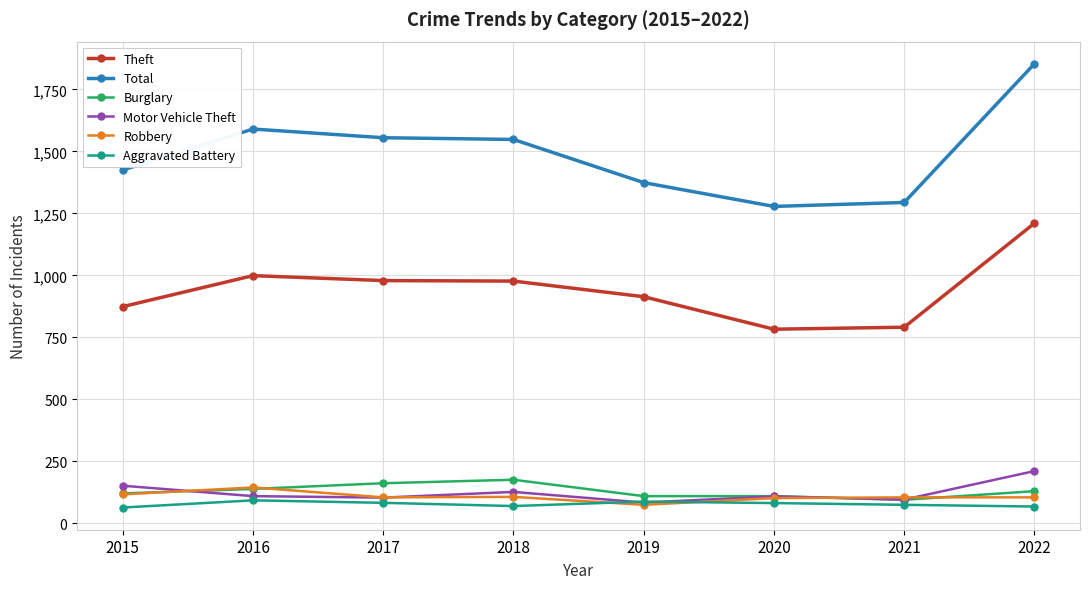

Is the value of Theft at 2016 greater than the value of Motor Vehicle Theft at 2018?

Yes